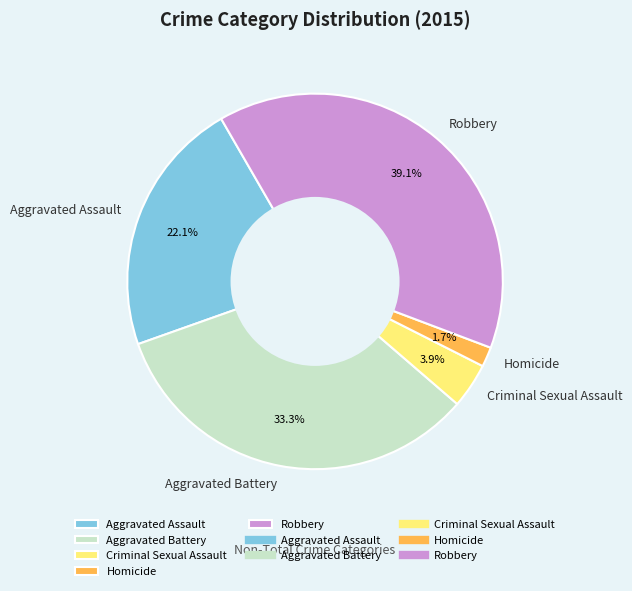

Does Aggravated Battery account for over 50% of the chart?

No